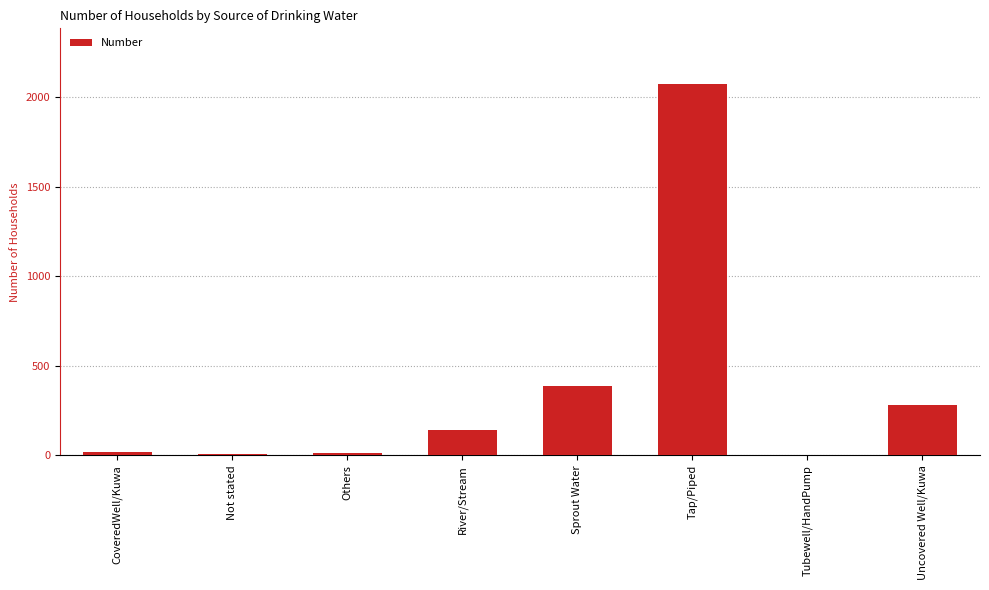

How many categories are shown in the chart?

8